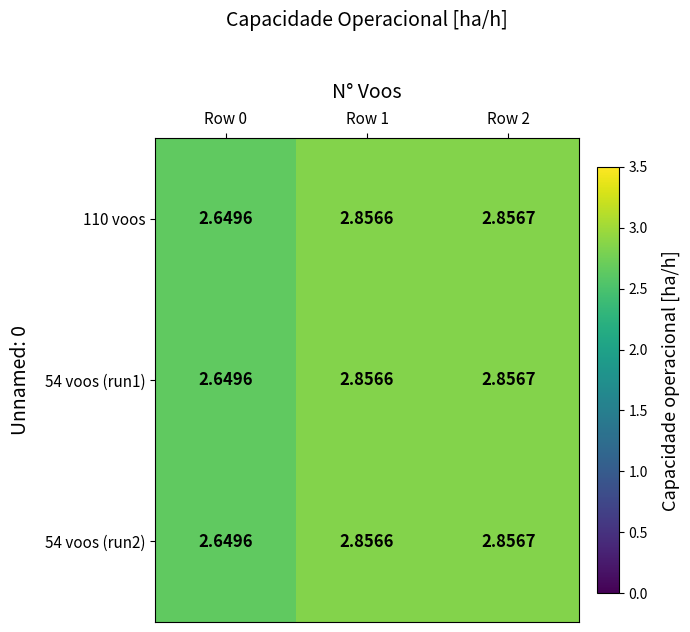

Is the value of 110 voos at Row 0 greater than the value of 54 voos (run2) at Row 2?

No